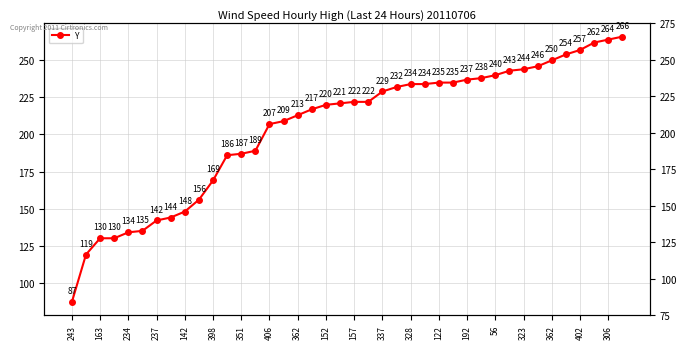

What is the maximum value shown in the chart?

266